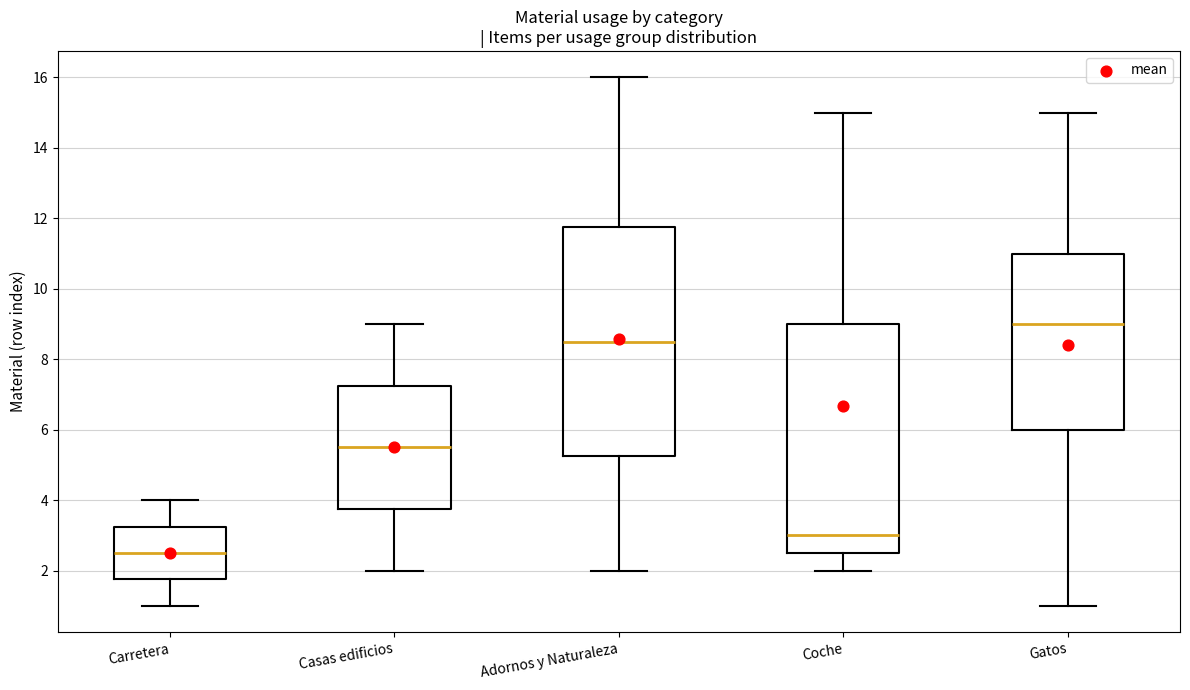

Reading left to right, transcribe this box plot: for each box, give where its median line is, the range the box spans, and where its two whiskers end, as read against the y-axis. The values are not printed on the chart, so give them approximately, as read against the axis.

Carretera: median 2.6, box 1.8 to 3.2, whiskers 1.0 to 4.0
Casas edificios: median 5.6, box 3.8 to 7.2, whiskers 2.0 to 9.0
Adornos y Naturaleza: median 8.6, box 5.2 to 11.8, whiskers 2.0 to 16.0
Coche: median 3.0, box 2.6 to 9.0, whiskers 2.0 to 15.0
Gatos: median 9.0, box 6.0 to 11.0, whiskers 1.0 to 15.0